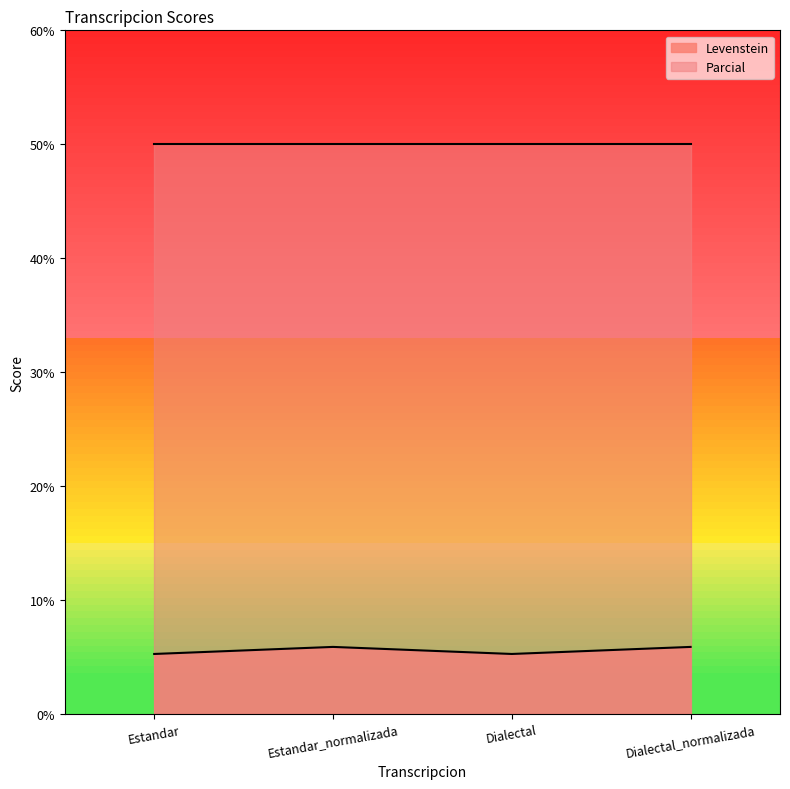

What is the total value across all series at Dialectal_normalizada?

55.9